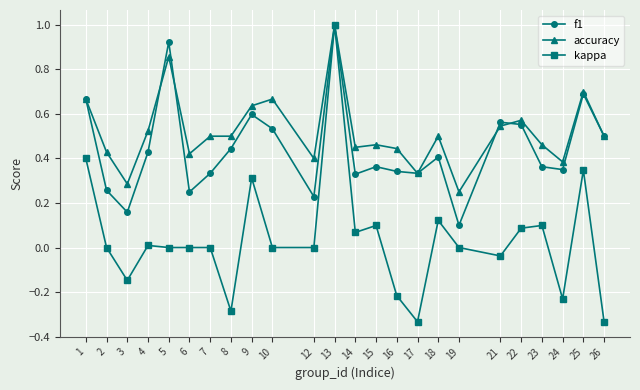

At which label does kappa first exceed 0?

1